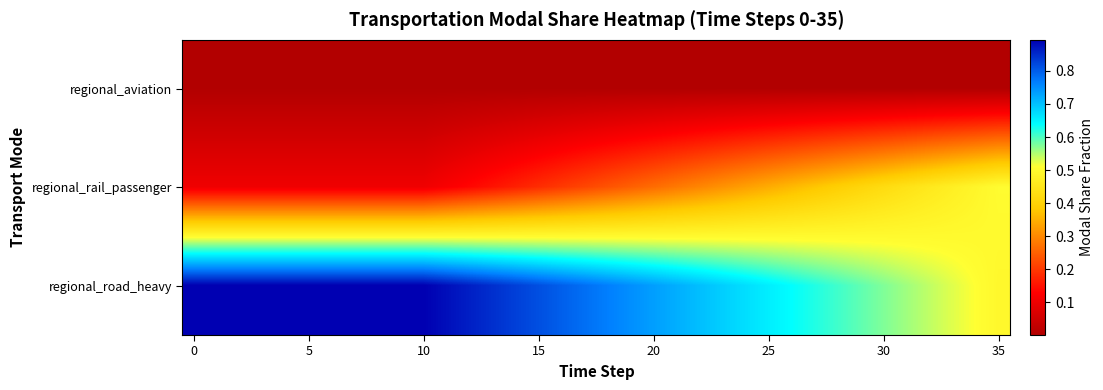

Rank the series by their average value, from highest to lowest.

regional_road_heavy, regional_rail_passenger, regional_aviation